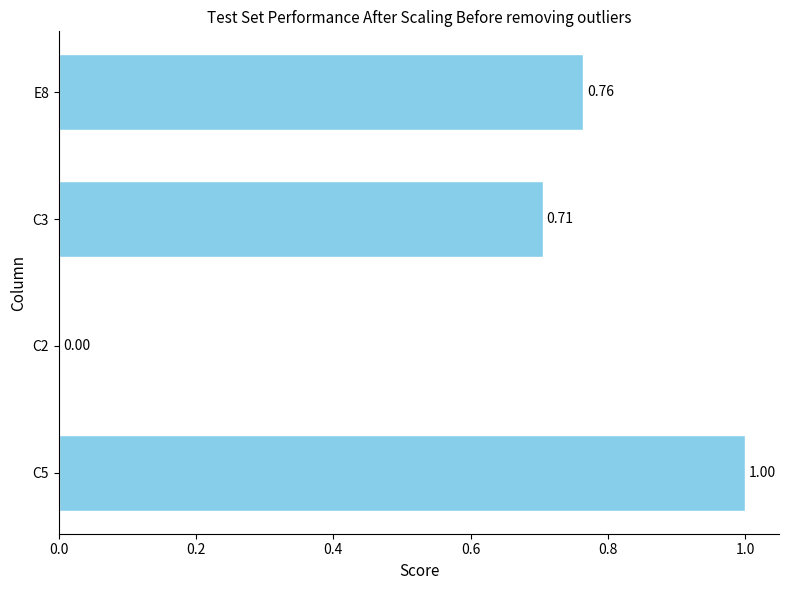

What is the change in value from C3 to E8?

+0.1